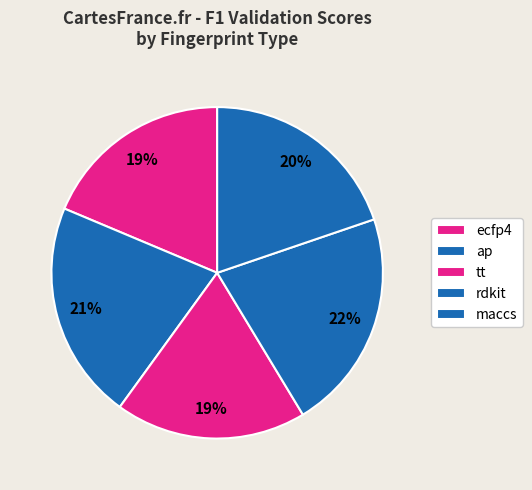

Between ecfp4 and tt, which is larger?

ecfp4